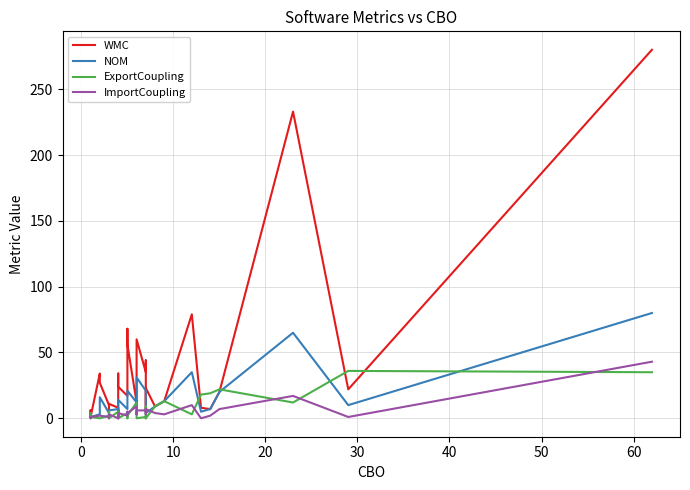

How many lines are shown in the chart?

4